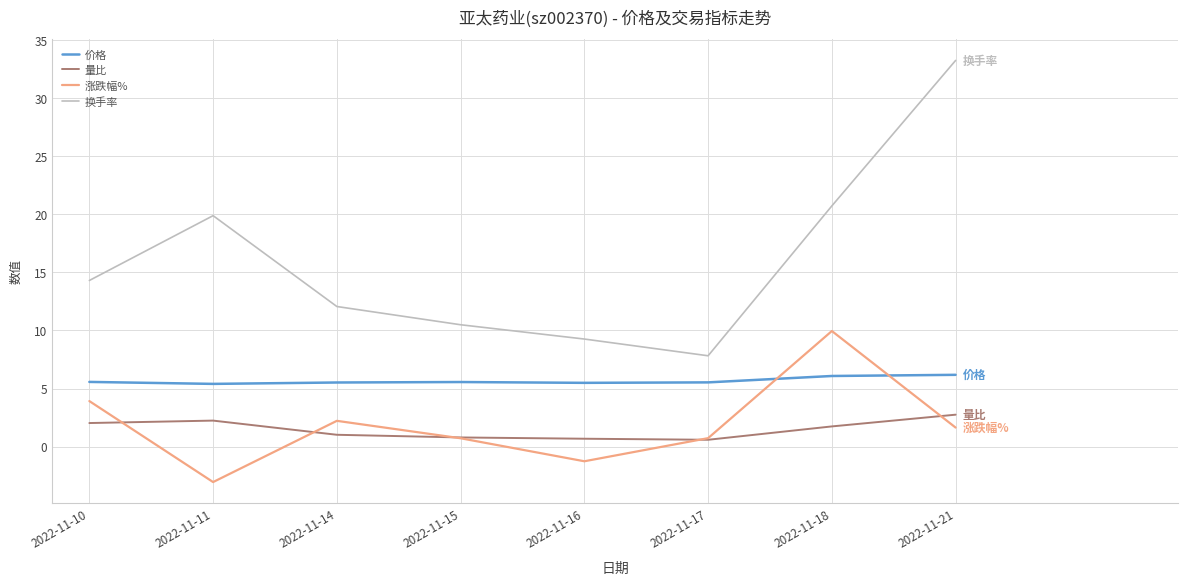

What is the spread (max minus min) of values at 2022-11-21?

31.6